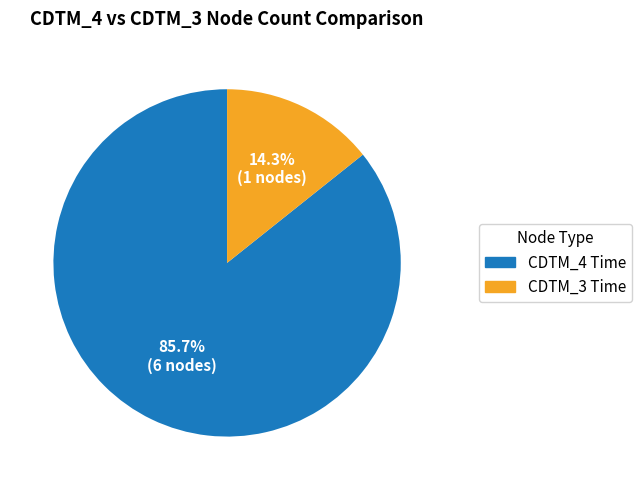

Rank the categories by value from highest to lowest.

CDTM_4 Time, CDTM_3 Time